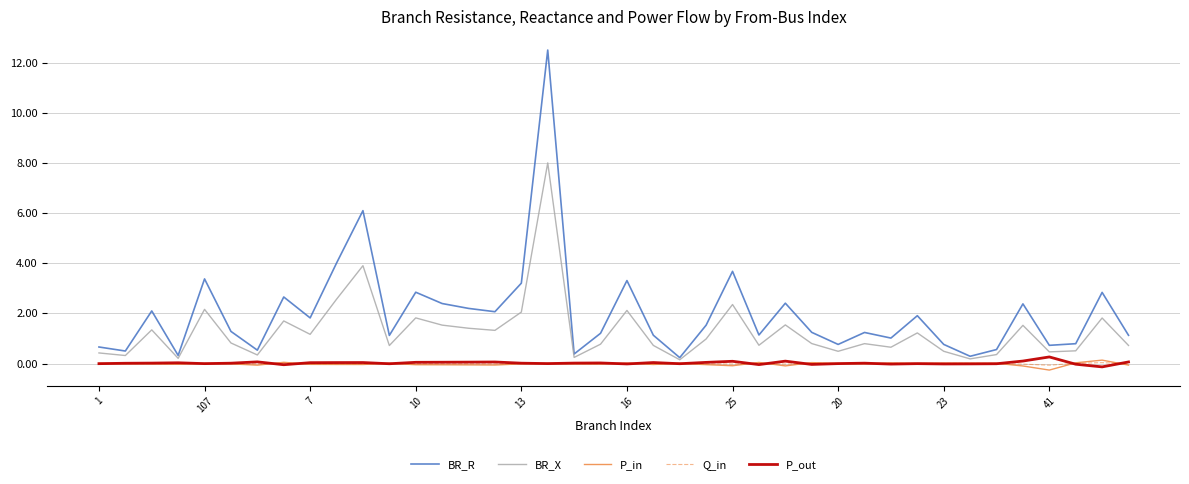

What is the greatest value displayed?

12.5